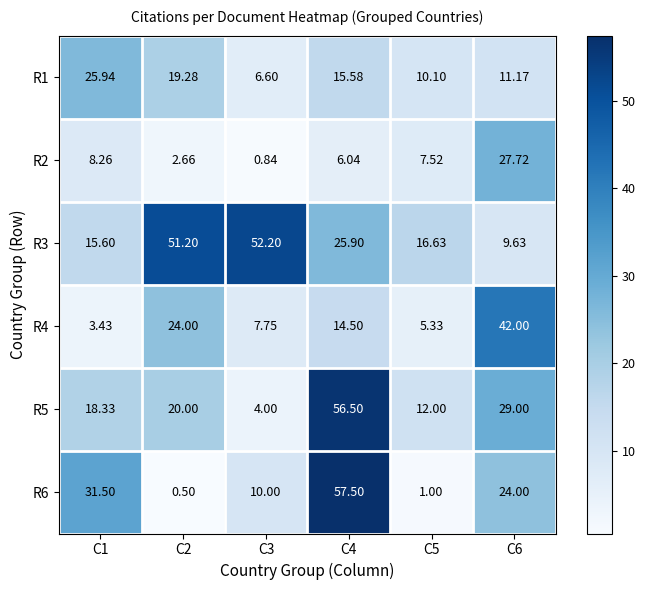

Is the value of R5 at C5 greater than the value of R1 at C2?

No